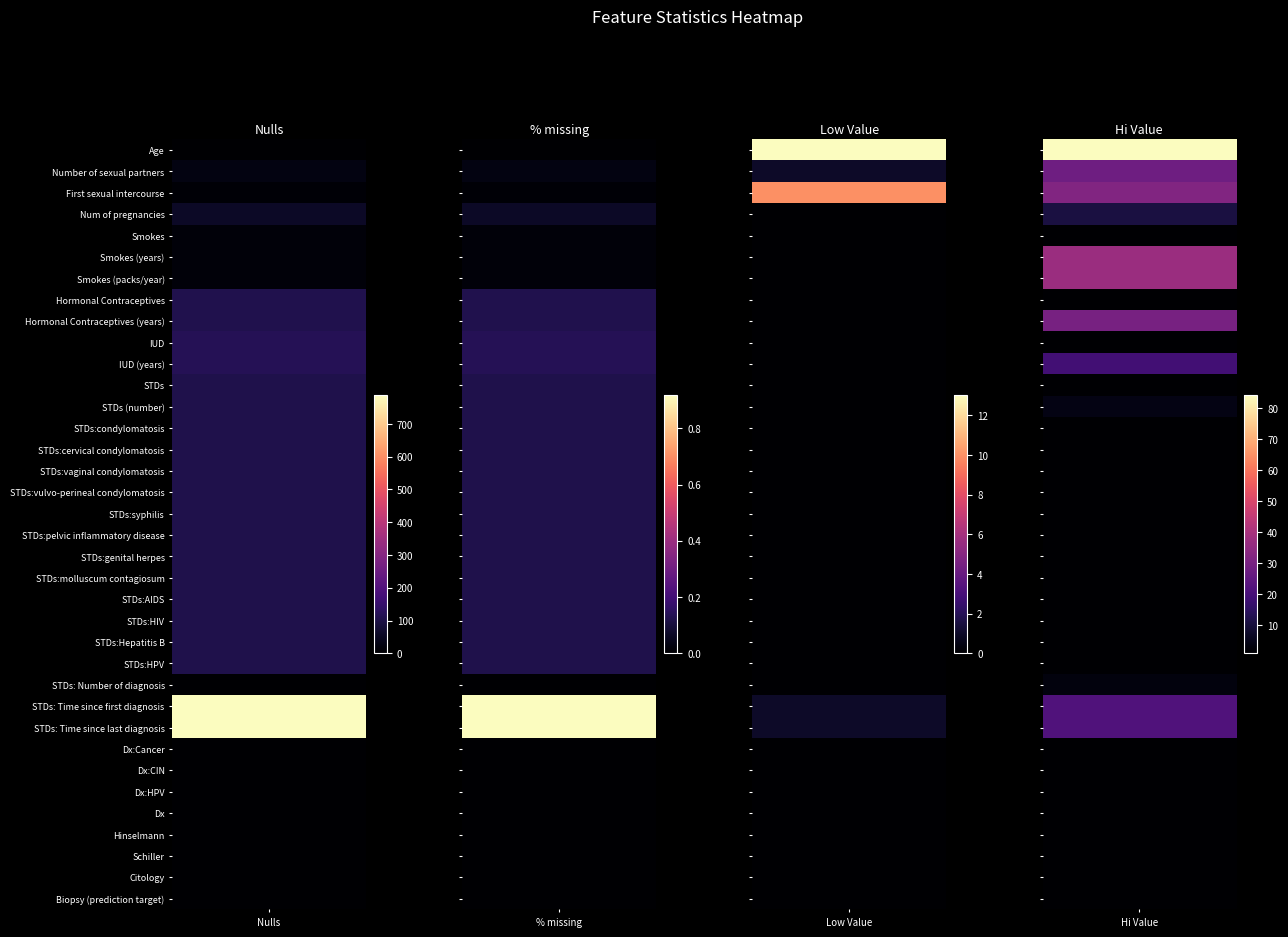

Reading left to right, list all the values displayed in this chart.

Age: Age=0.0	Number of sexual partners=0.0	First sexual intercourse=13.0	Num of pregnancies=84.0
Number of sexual partners: Age=26.0	Number of sexual partners=0.0	First sexual intercourse=1.0	Num of pregnancies=28.0
First sexual intercourse: Age=7.0	Number of sexual partners=0.0	First sexual intercourse=10.0	Num of pregnancies=32.0
Num of pregnancies: Age=56.0	Number of sexual partners=0.1	First sexual intercourse=0.0	Num of pregnancies=11.0
Smokes: Age=13.0	Number of sexual partners=0.0	First sexual intercourse=0.0	Num of pregnancies=1.0
Smokes (years): Age=13.0	Number of sexual partners=0.0	First sexual intercourse=0.0	Num of pregnancies=37.0
Smokes (packs/year): Age=13.0	Number of sexual partners=0.0	First sexual intercourse=0.0	Num of pregnancies=37.0
Hormonal Contraceptives: Age=108.0	Number of sexual partners=0.1	First sexual intercourse=0.0	Num of pregnancies=1.0
Hormonal Contraceptives (years): Age=108.0	Number of sexual partners=0.1	First sexual intercourse=0.0	Num of pregnancies=30.0
IUD: Age=117.0	Number of sexual partners=0.1	First sexual intercourse=0.0	Num of pregnancies=1.0
IUD (years): Age=117.0	Number of sexual partners=0.1	First sexual intercourse=0.0	Num of pregnancies=19.0
STDs: Age=105.0	Number of sexual partners=0.1	First sexual intercourse=0.0	Num of pregnancies=1.0
STDs (number): Age=105.0	Number of sexual partners=0.1	First sexual intercourse=0.0	Num of pregnancies=4.0
STDs:condylomatosis: Age=105.0	Number of sexual partners=0.1	First sexual intercourse=0.0	Num of pregnancies=1.0
STDs:cervical condylomatosis: Age=105.0	Number of sexual partners=0.1	First sexual intercourse=0.0	Num of pregnancies=1.0
STDs:vaginal condylomatosis: Age=105.0	Number of sexual partners=0.1	First sexual intercourse=0.0	Num of pregnancies=1.0
STDs:vulvo-perineal condylomatosis: Age=105.0	Number of sexual partners=0.1	First sexual intercourse=0.0	Num of pregnancies=1.0
STDs:syphilis: Age=105.0	Number of sexual partners=0.1	First sexual intercourse=0.0	Num of pregnancies=1.0
STDs:pelvic inflammatory disease: Age=105.0	Number of sexual partners=0.1	First sexual intercourse=0.0	Num of pregnancies=1.0
STDs:genital herpes: Age=105.0	Number of sexual partners=0.1	First sexual intercourse=0.0	Num of pregnancies=1.0
STDs:molluscum contagiosum: Age=105.0	Number of sexual partners=0.1	First sexual intercourse=0.0	Num of pregnancies=1.0
STDs:AIDS: Age=105.0	Number of sexual partners=0.1	First sexual intercourse=0.0	Num of pregnancies=1.0
STDs:HIV: Age=105.0	Number of sexual partners=0.1	First sexual intercourse=0.0	Num of pregnancies=1.0
STDs:Hepatitis B: Age=105.0	Number of sexual partners=0.1	First sexual intercourse=0.0	Num of pregnancies=1.0
STDs:HPV: Age=105.0	Number of sexual partners=0.1	First sexual intercourse=0.0	Num of pregnancies=1.0
STDs: Number of diagnosis: Age=0.0	Number of sexual partners=0.0	First sexual intercourse=0.0	Num of pregnancies=3.0
STDs: Time since first diagnosis: Age=787.0	Number of sexual partners=0.9	First sexual intercourse=1.0	Num of pregnancies=22.0
STDs: Time since last diagnosis: Age=787.0	Number of sexual partners=0.9	First sexual intercourse=1.0	Num of pregnancies=22.0
Dx:Cancer: Age=0.0	Number of sexual partners=0.0	First sexual intercourse=0.0	Num of pregnancies=1.0
Dx:CIN: Age=0.0	Number of sexual partners=0.0	First sexual intercourse=0.0	Num of pregnancies=1.0
Dx:HPV: Age=0.0	Number of sexual partners=0.0	First sexual intercourse=0.0	Num of pregnancies=1.0
Dx: Age=0.0	Number of sexual partners=0.0	First sexual intercourse=0.0	Num of pregnancies=1.0
Hinselmann: Age=0.0	Number of sexual partners=0.0	First sexual intercourse=0.0	Num of pregnancies=1.0
Schiller: Age=0.0	Number of sexual partners=0.0	First sexual intercourse=0.0	Num of pregnancies=1.0
Citology: Age=0.0	Number of sexual partners=0.0	First sexual intercourse=0.0	Num of pregnancies=1.0
Biopsy (prediction target): Age=0.0	Number of sexual partners=0.0	First sexual intercourse=0.0	Num of pregnancies=1.0